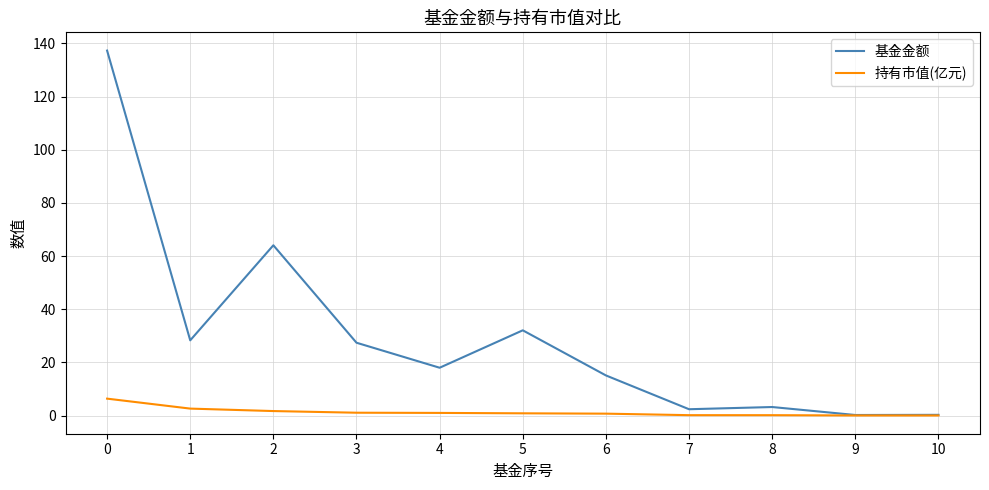

Rank the series by their average value, from highest to lowest.

基金金额, 持有市值(亿元)